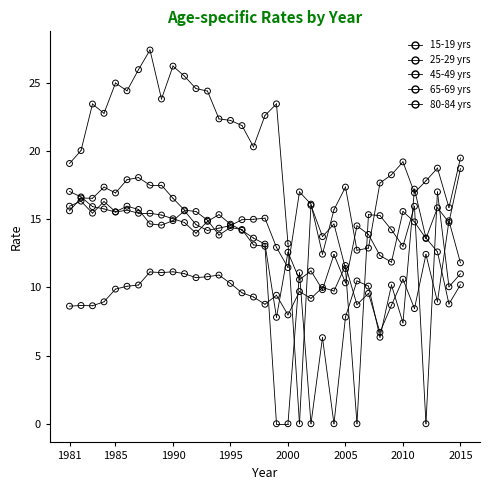

What are all the series names shown in the legend?

15-19 yrs, 25-29 yrs, 45-49 yrs, 65-69 yrs, 80-84 yrs